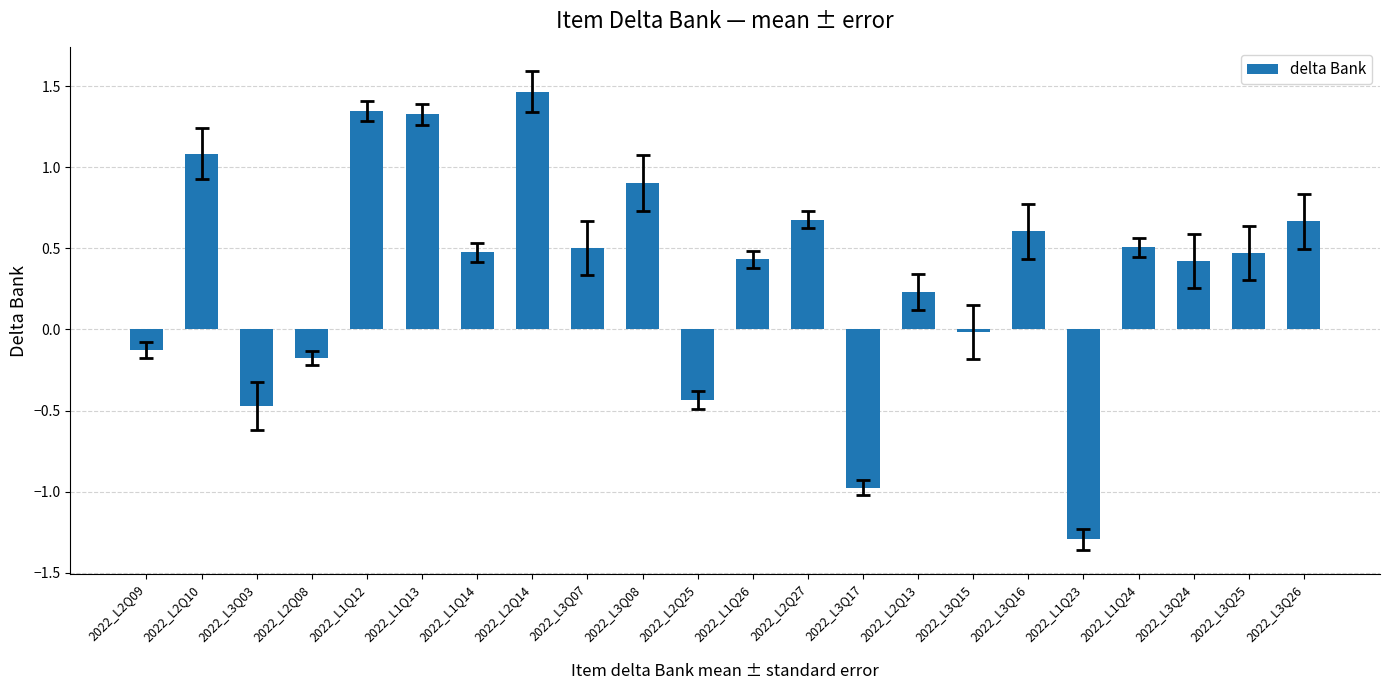

What is the label of the 21st bar from the right?

2022_L2Q10